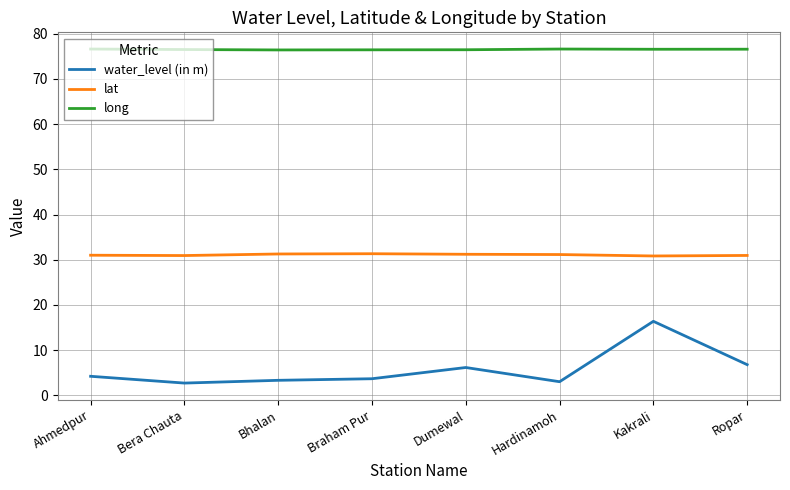

Which series has the largest total across all categories?

long